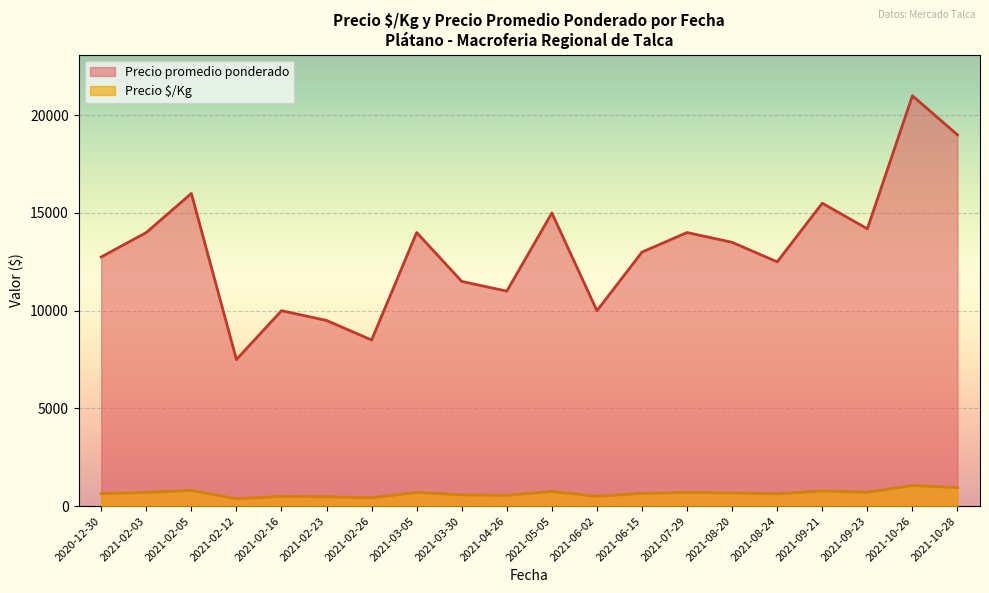

True or false: Precio promedio ponderado and Precio $/Kg intersect in this chart.

False